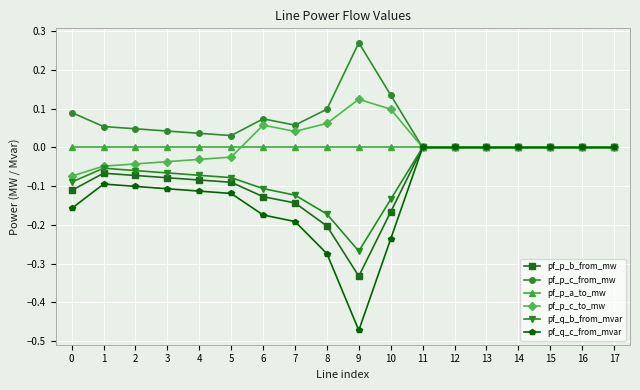

Which label corresponds to the largest value in the chart?

9